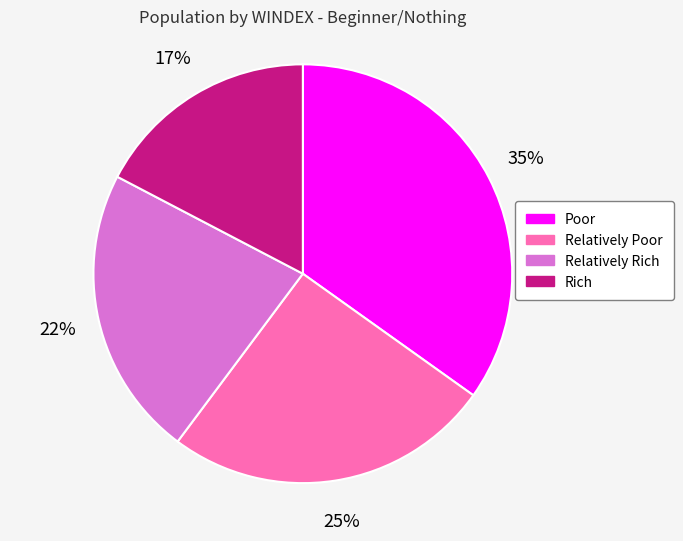

Which category has the smallest portion of the pie?

Rich